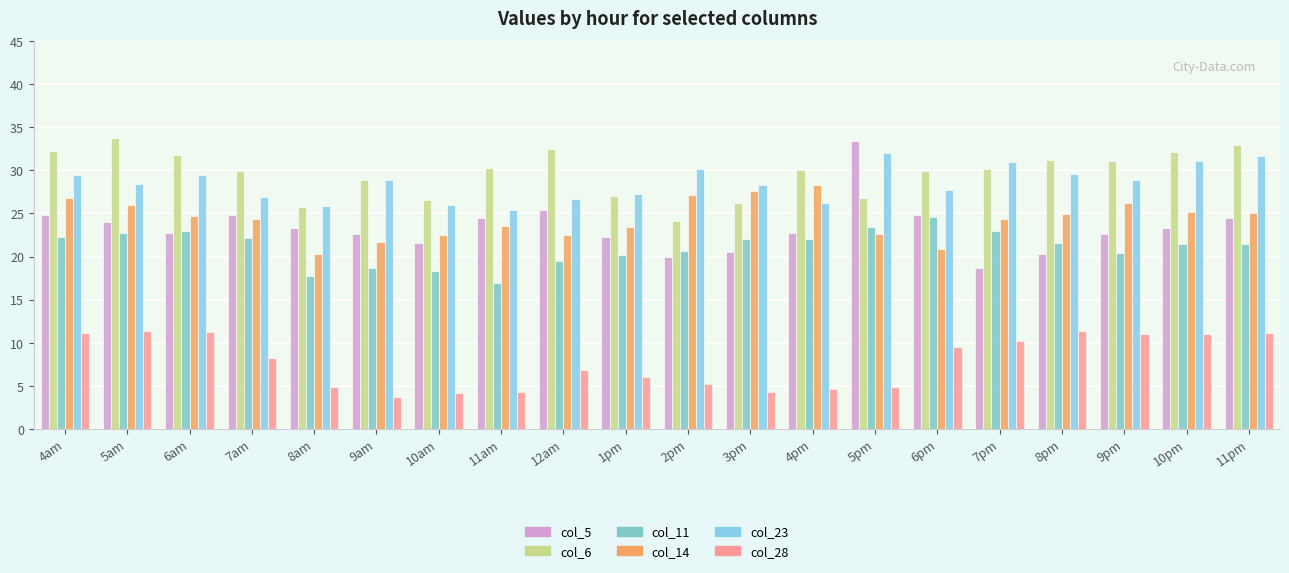

Rank the series at 7am from lowest to highest value.

col_28, col_11, col_14, col_5, col_23, col_6